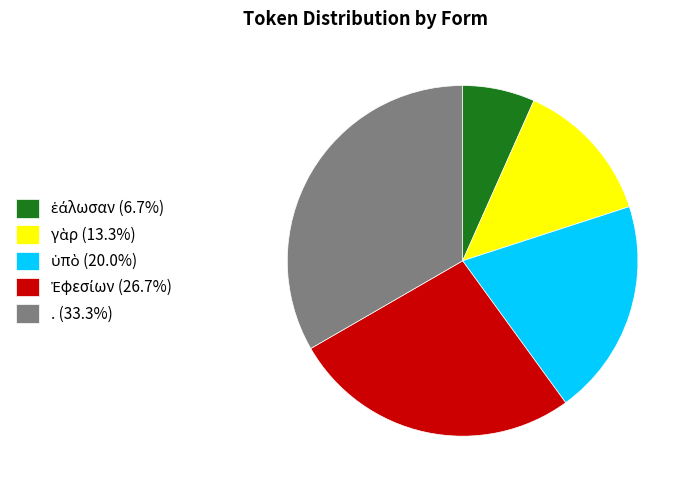

Count the number of slices in the pie.

5